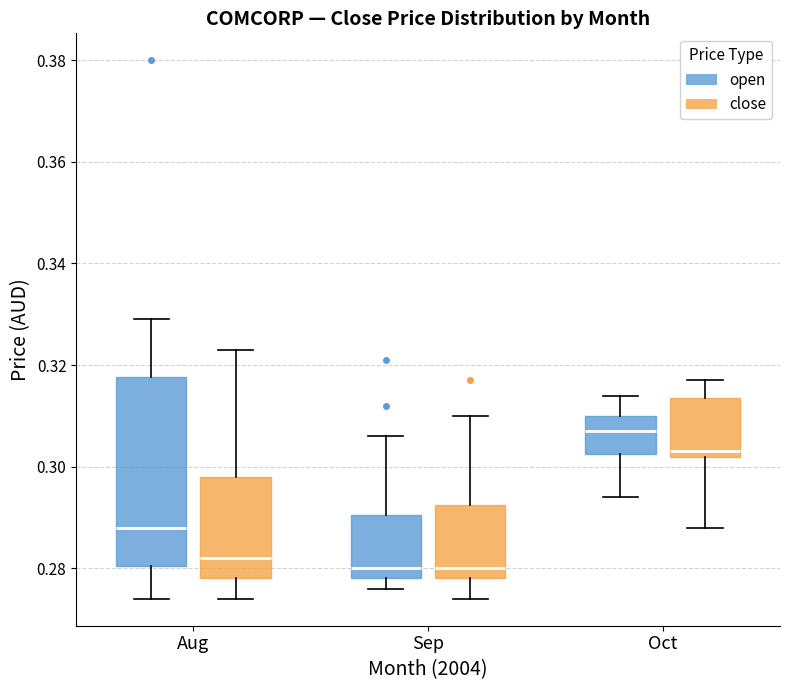

Comparing the boxes themselves (not the whiskers), which one is the tallest?

Aug (open)